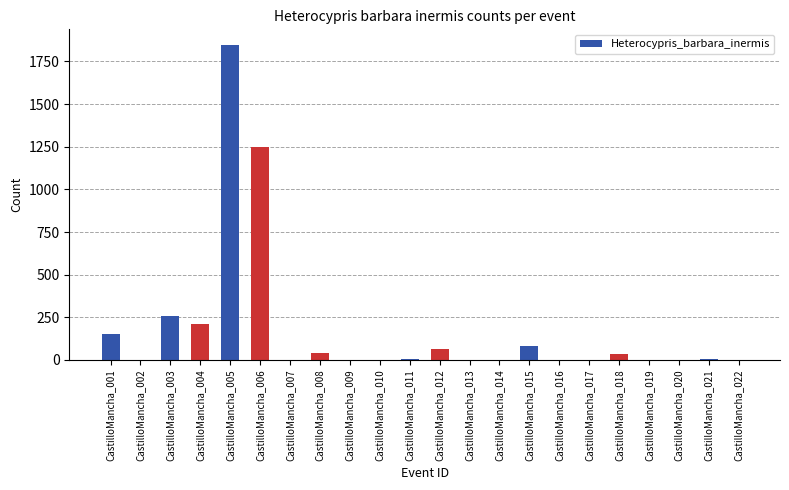

What is the sum of all values?

3952